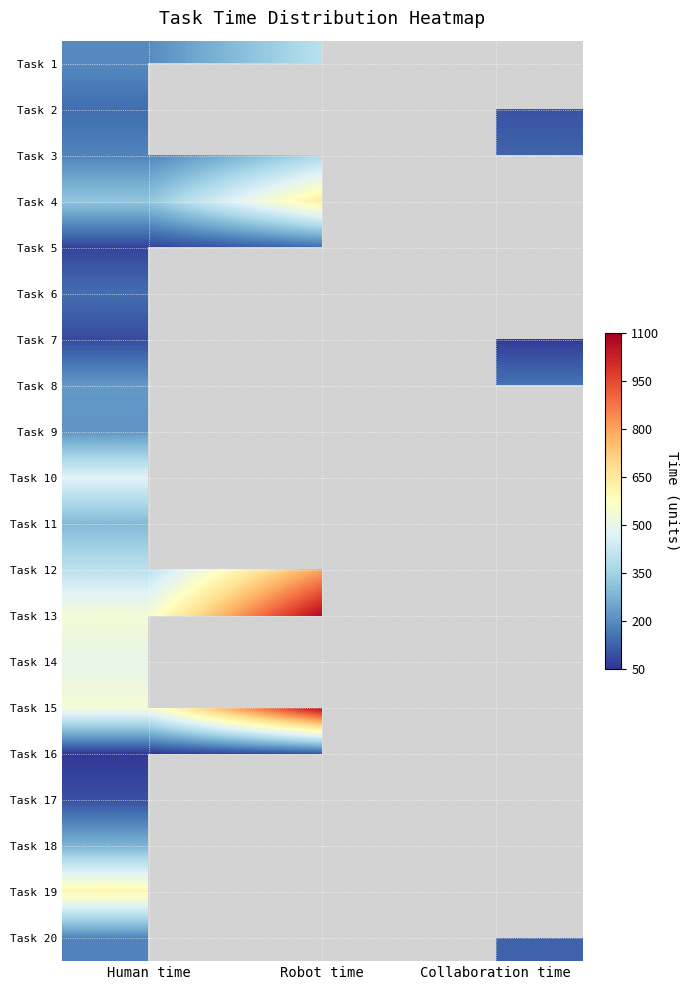

Which series has the largest total across all categories?

Task 12